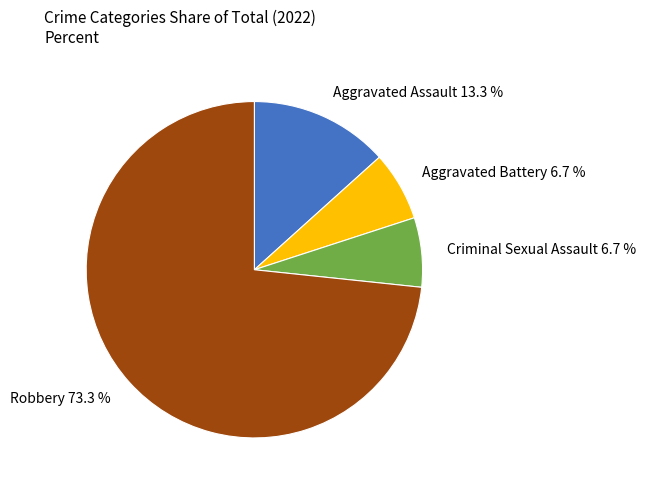

To the nearest percent, what is the difference between the largest and smallest slice percentages?

67%